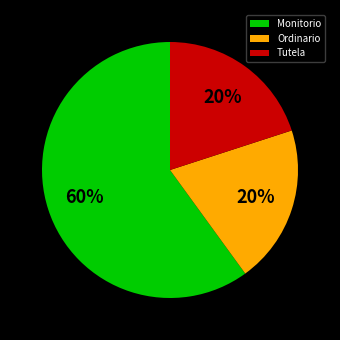

Which category has the biggest portion of the pie?

Monitorio